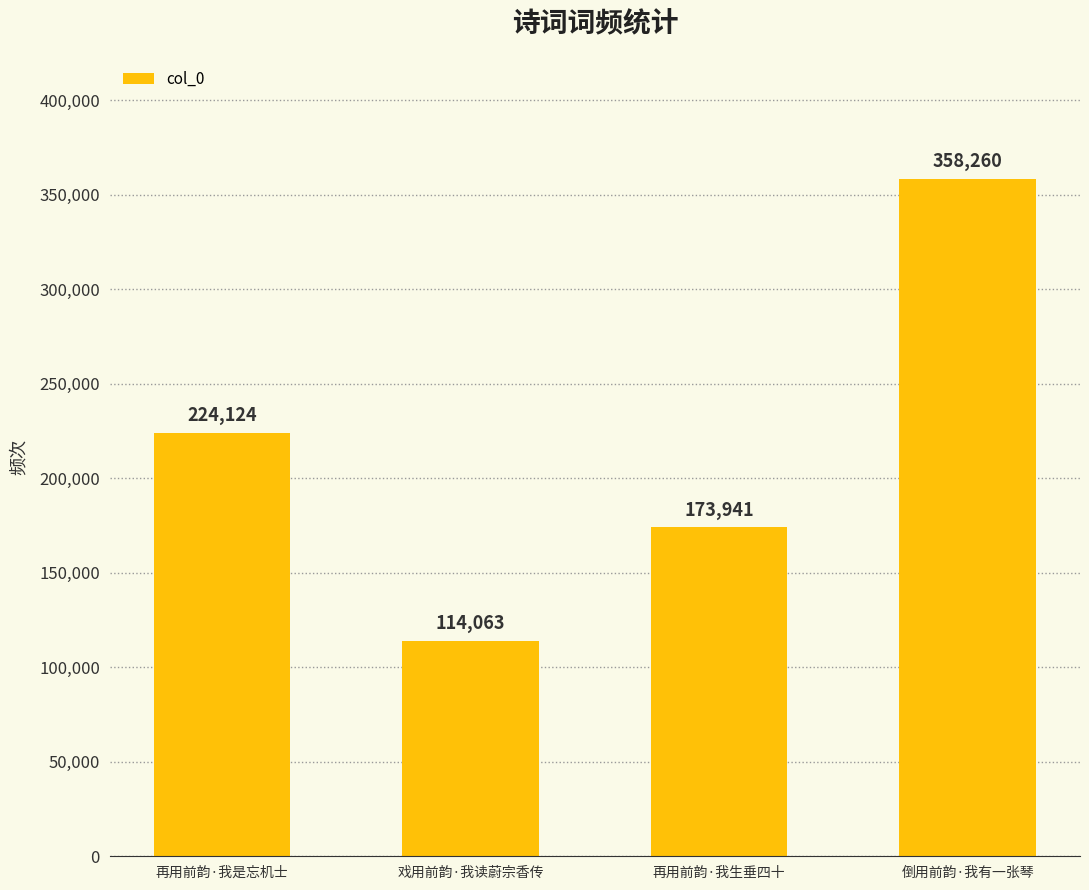

What is the smallest value displayed?

114063